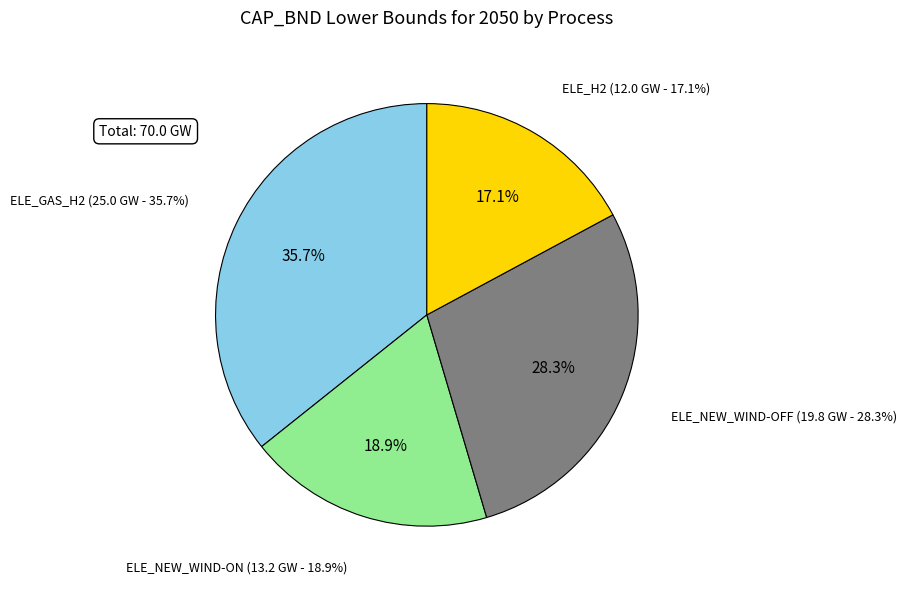

How many segments does this pie chart have?

4